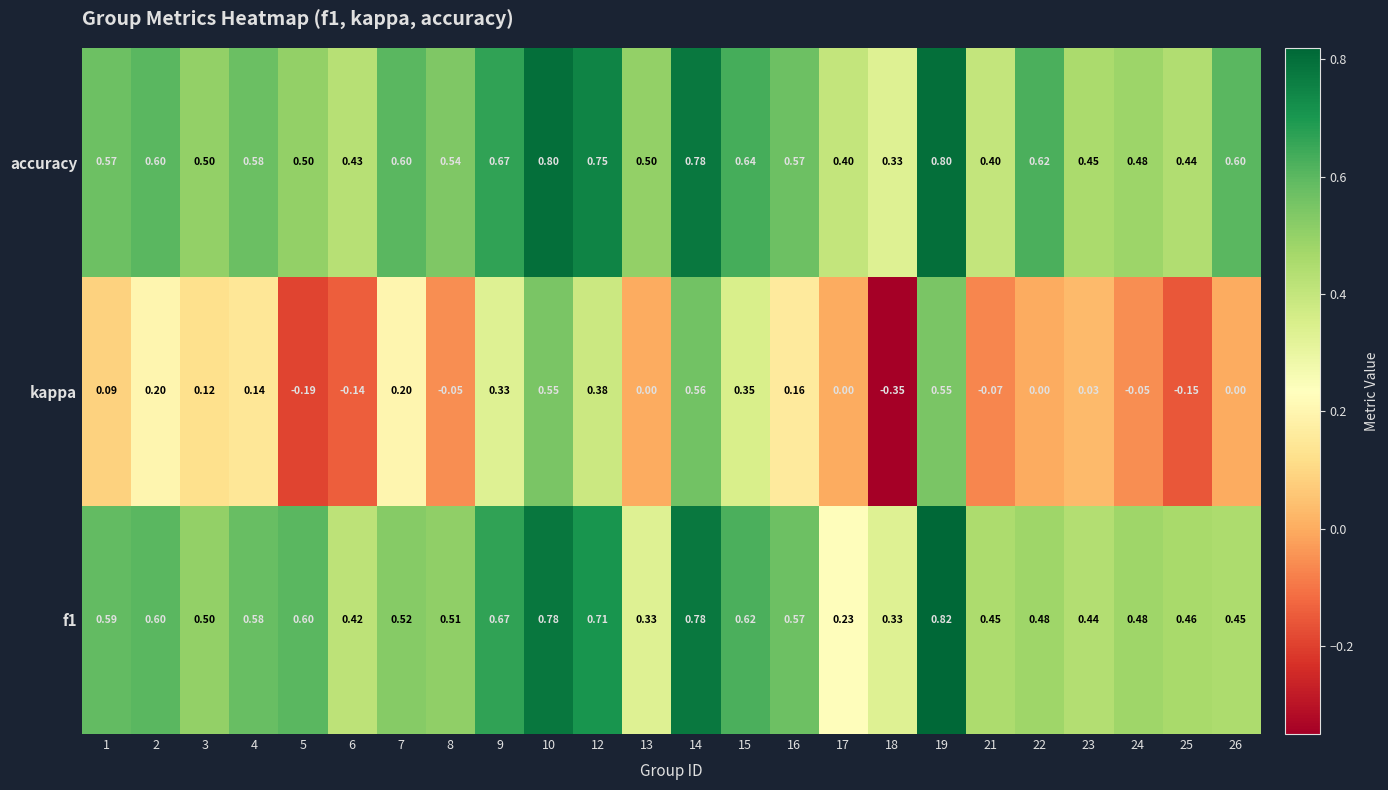

Which series has the widest spread of values?

kappa